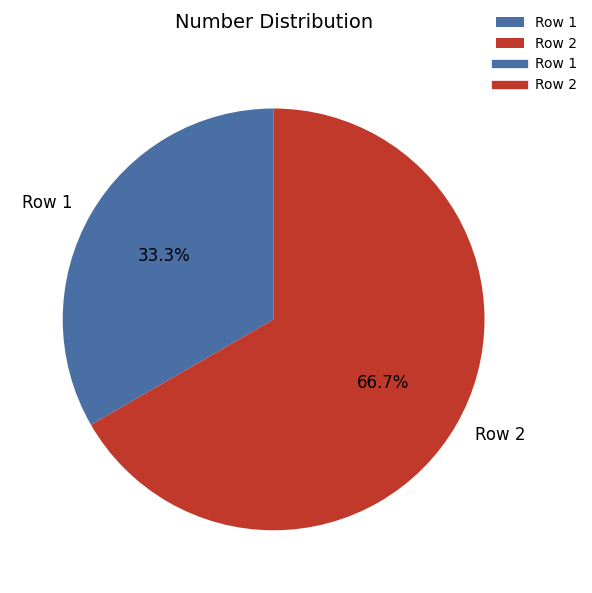

Between Row 2 and Row 1, which is larger?

Row 2